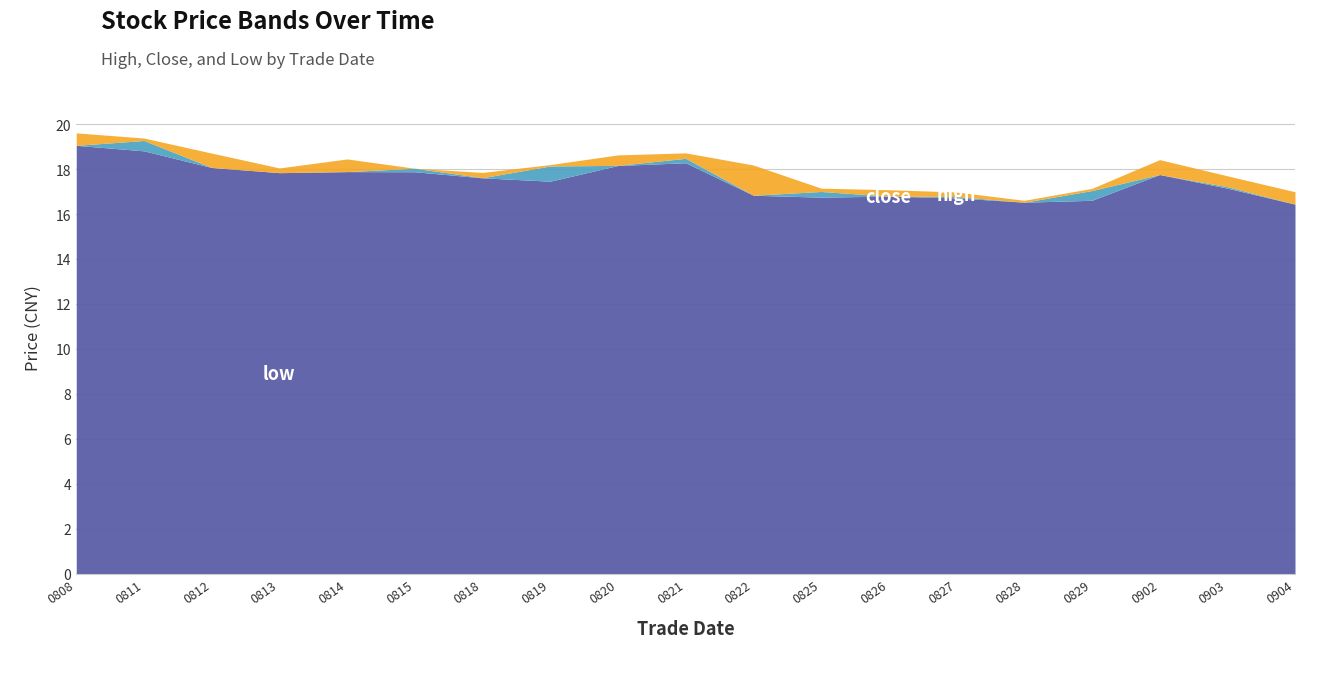

Reading left to right, list all the values displayed in this chart.

low: 19.1	18.8	18.1	17.8	17.9	17.9	17.6	17.5	18.2	18.3	16.8	16.8	16.8	16.7	16.5	16.6	17.8	17.1	16.4
close: 19.1	19.3	18.1	17.8	17.9	18.0	17.6	18.1	18.2	18.5	16.8	17.0	16.8	16.8	16.5	17.0	17.8	17.2	16.4
high: 19.6	19.4	18.7	18.1	18.4	18.0	17.9	18.2	18.6	18.7	18.2	17.1	17.1	17.0	16.6	17.1	18.4	17.7	17.0